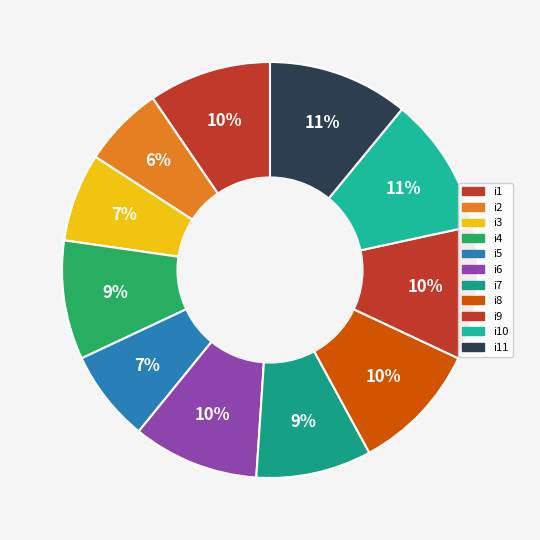

Does any single category account for the majority?

No